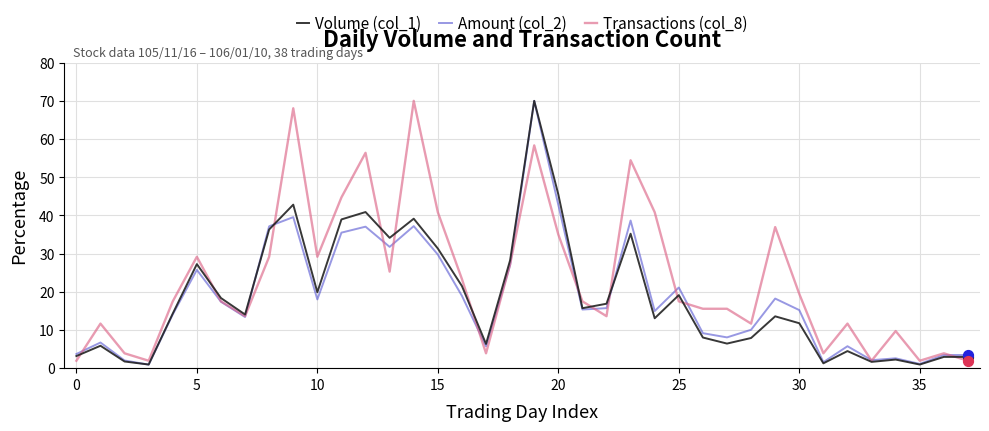

Which series has the largest total across all categories?

Transactions (col_8)